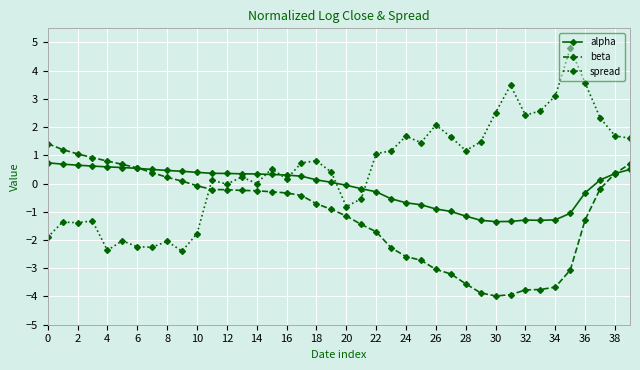

Rank the series by their maximum value, from lowest to highest.

alpha, beta, spread